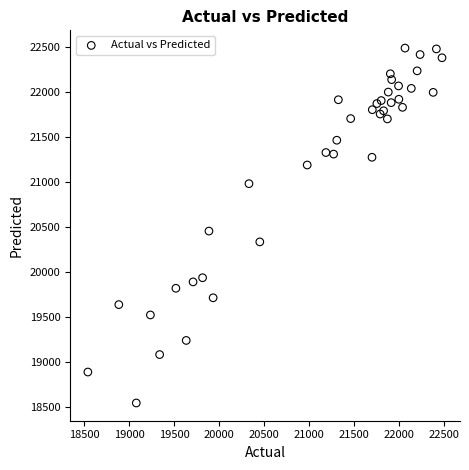

What Y value in the scatter plot is closest to 20518?

20456.5